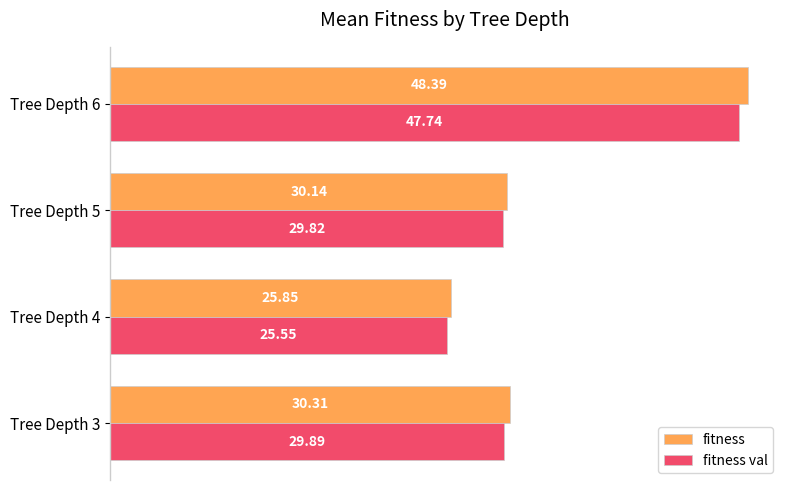

Rank the series by their average value, from lowest to highest.

fitness val, fitness